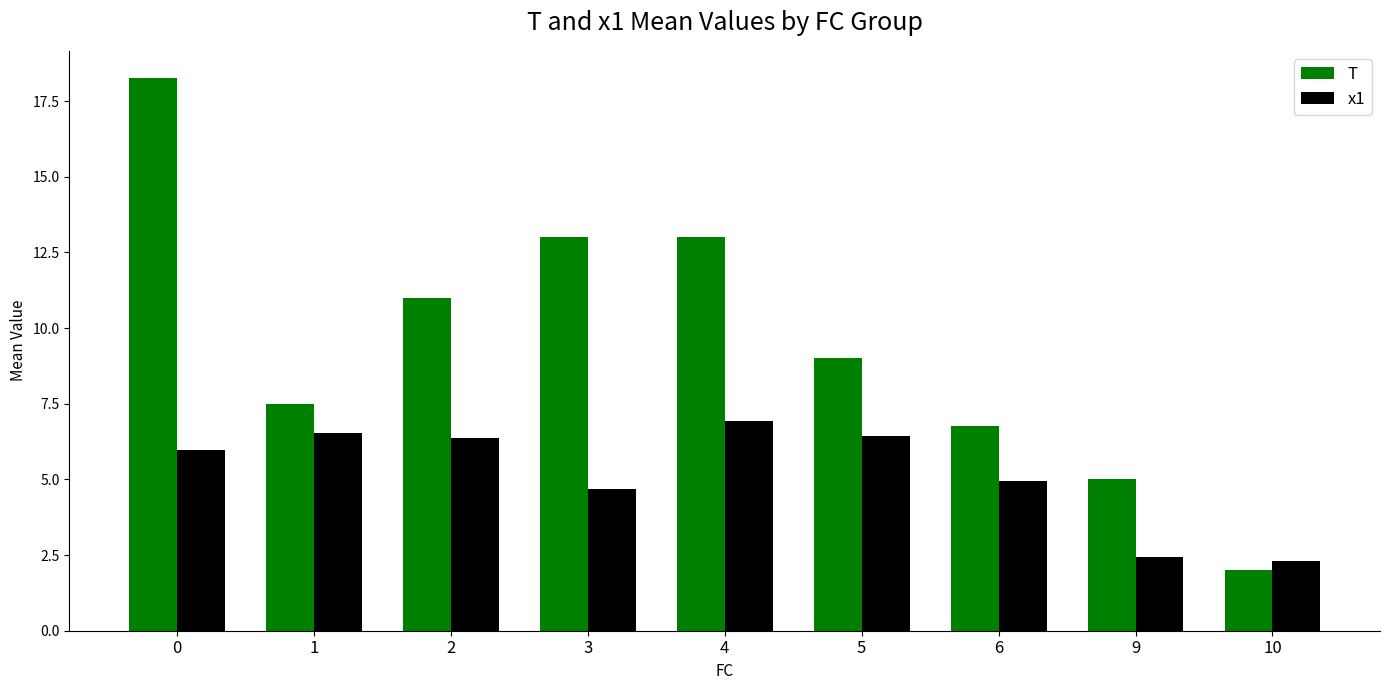

Which series has the largest total across all categories?

T